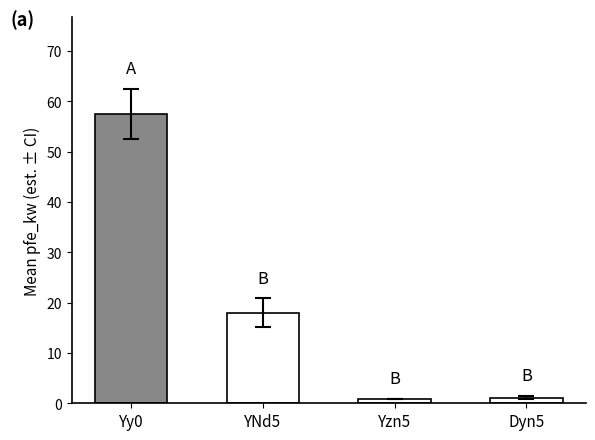

How many series are shown in this chart?

1